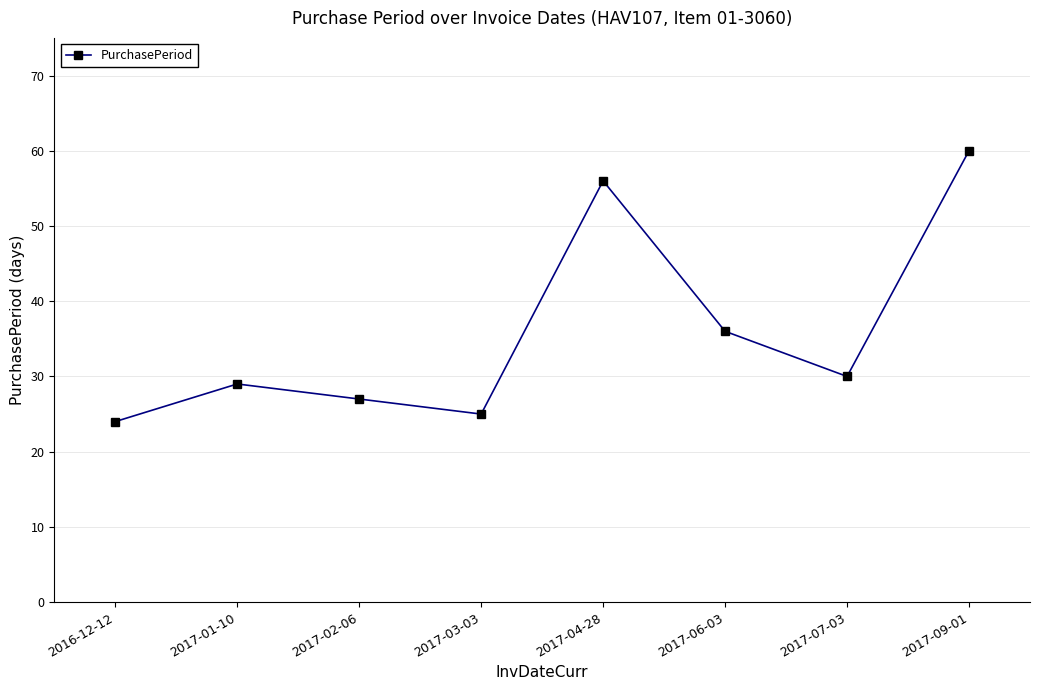

Count the number of data series in this chart.

1